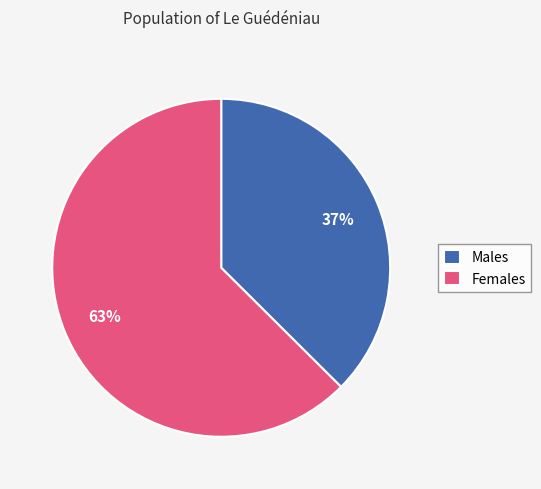

True or false: Females accounts for 63% of the total.

True